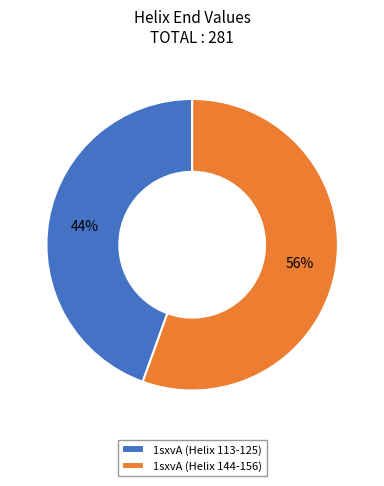

Is the sum of 1sxvA (Helix 113-125) and 1sxvA (Helix 144-156) greater than half?

Yes